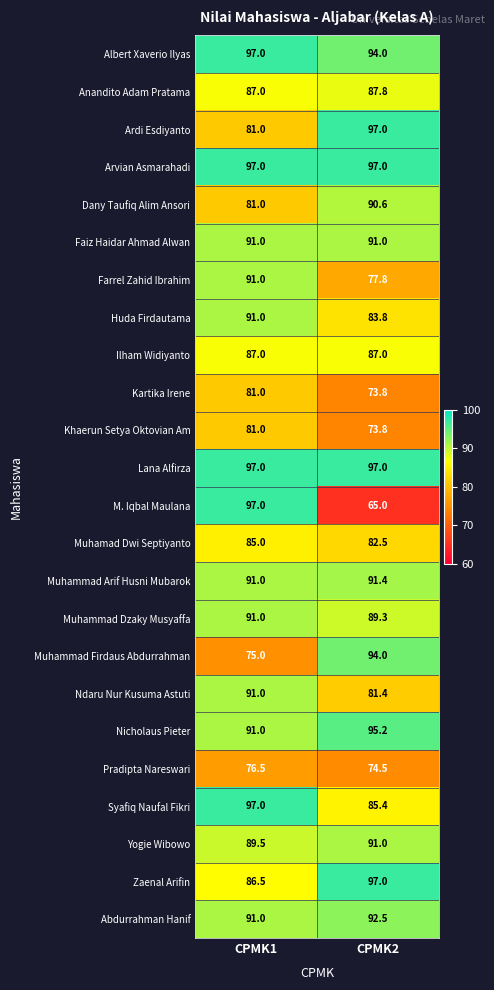

Where is Anandito Adam Pratama nearest to the value 87?

CPMK1